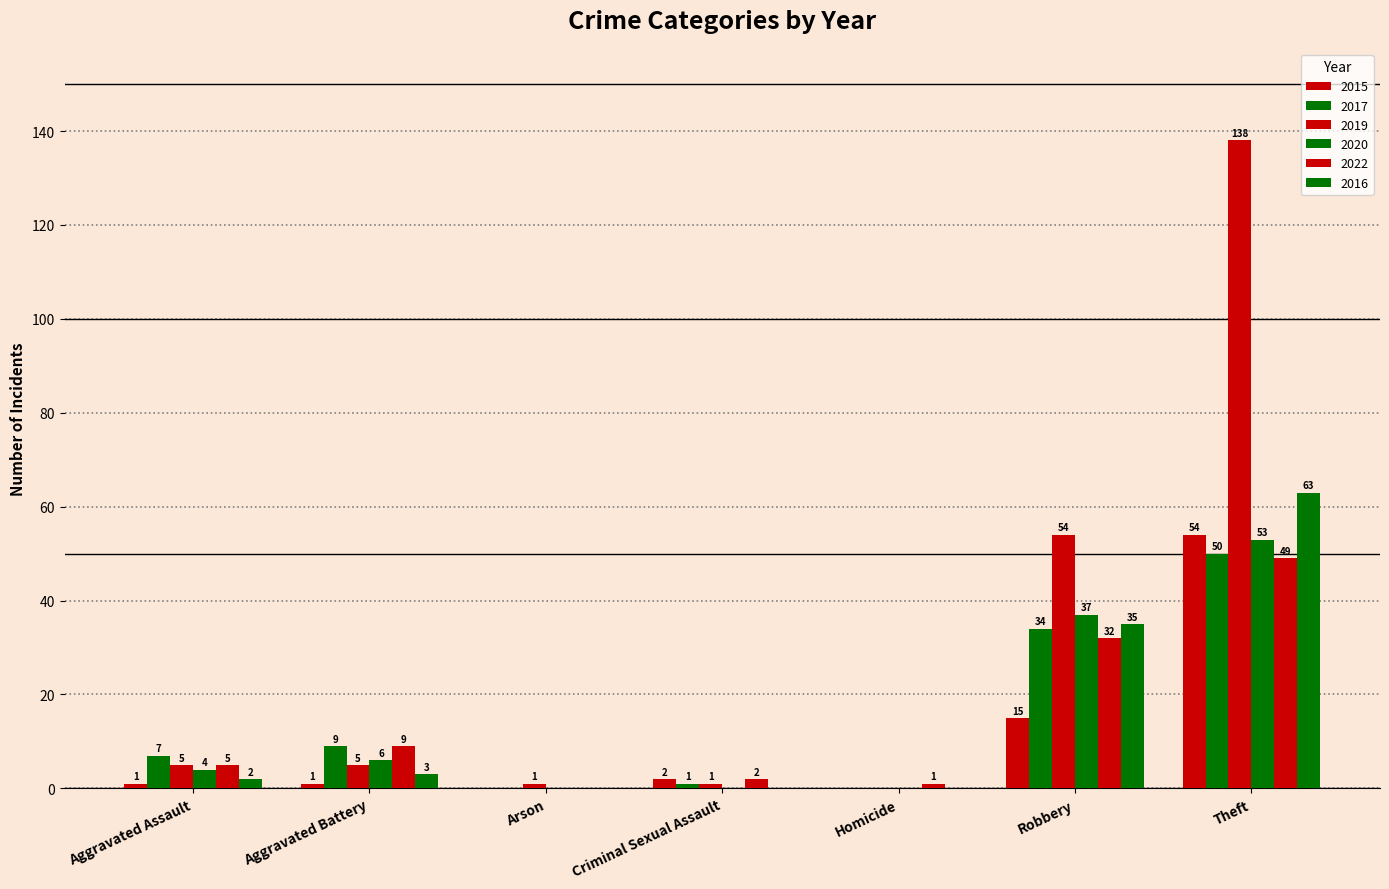

The value of 2017 at Theft is 50. True or false?

True